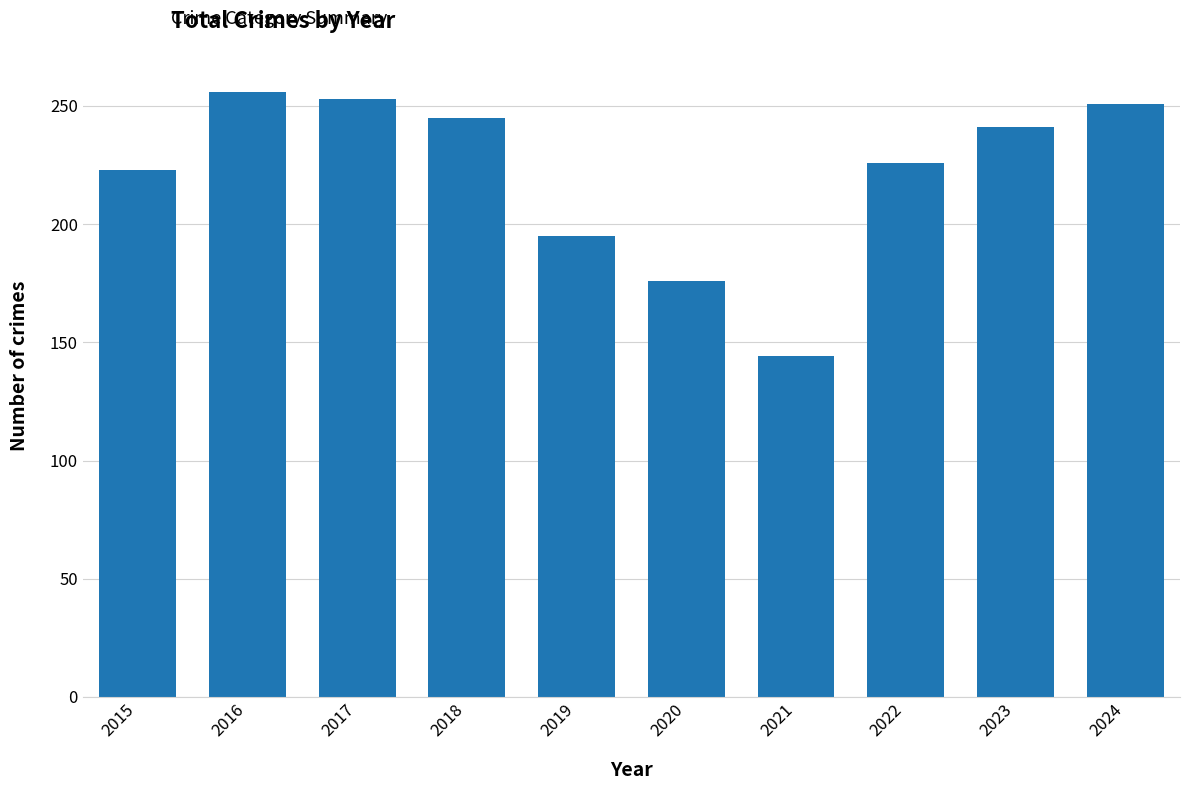

At which category does the chart reach its minimum across all series?

2021